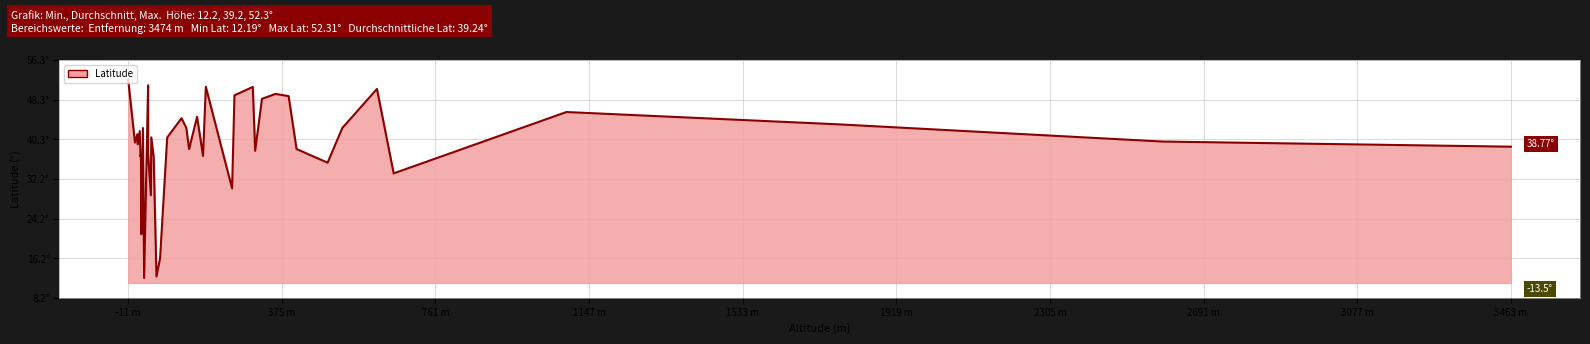

The chart shows a value of 56.2 at 18. True or false?

False